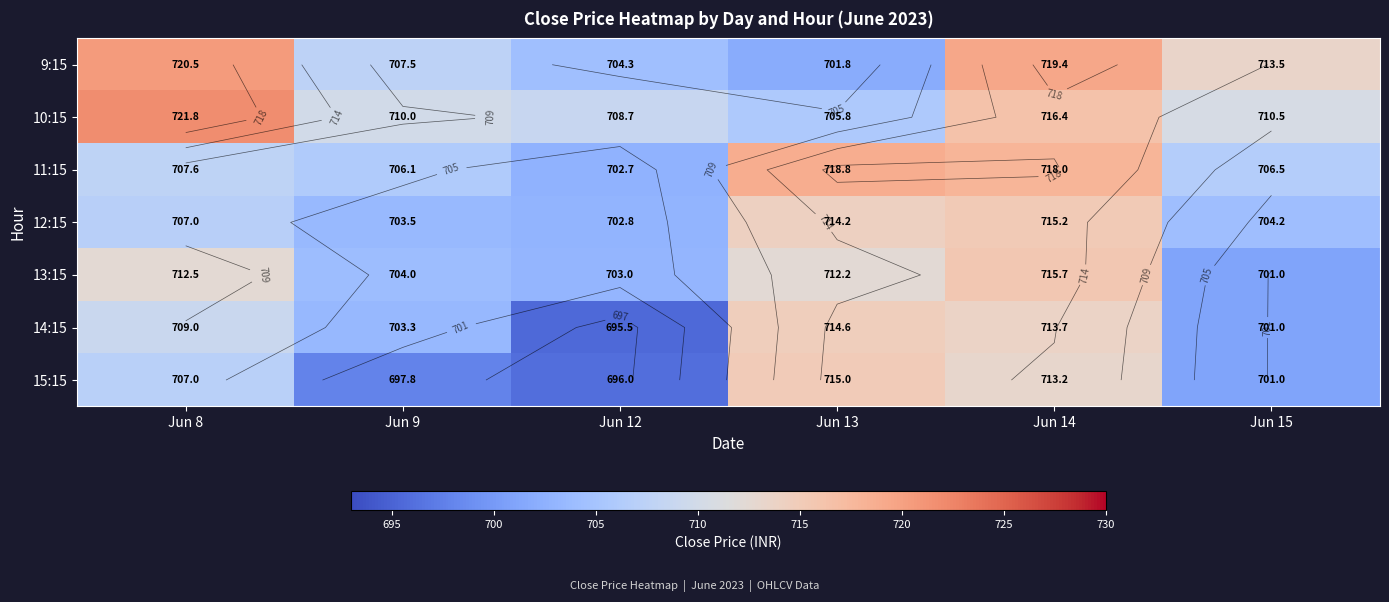

How many values in the 14:15 series are below 709?

3